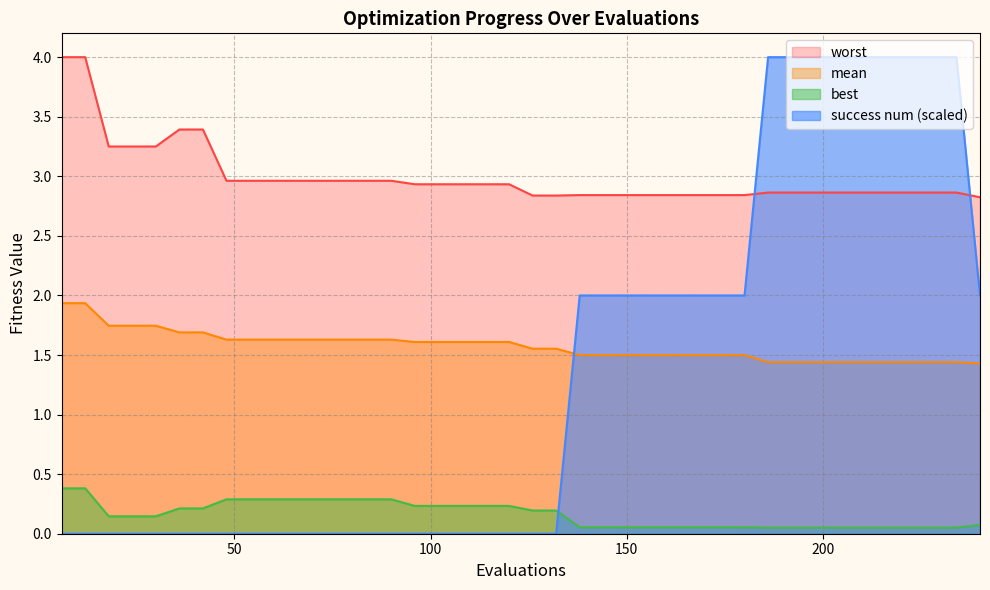

What is the maximum value for success num (scaled)?

4.0